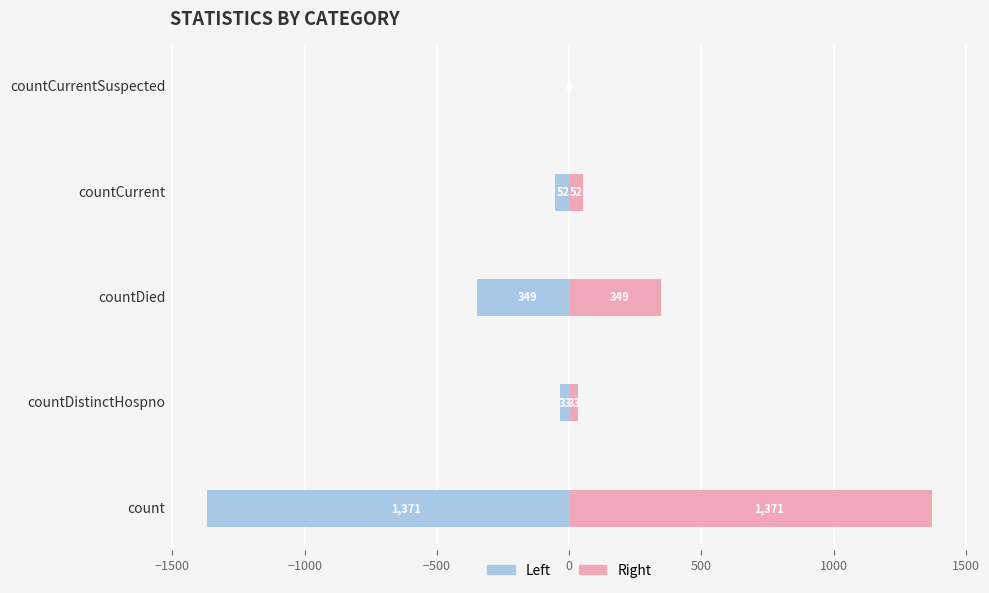

What are all the series names shown in the legend?

Left, Right